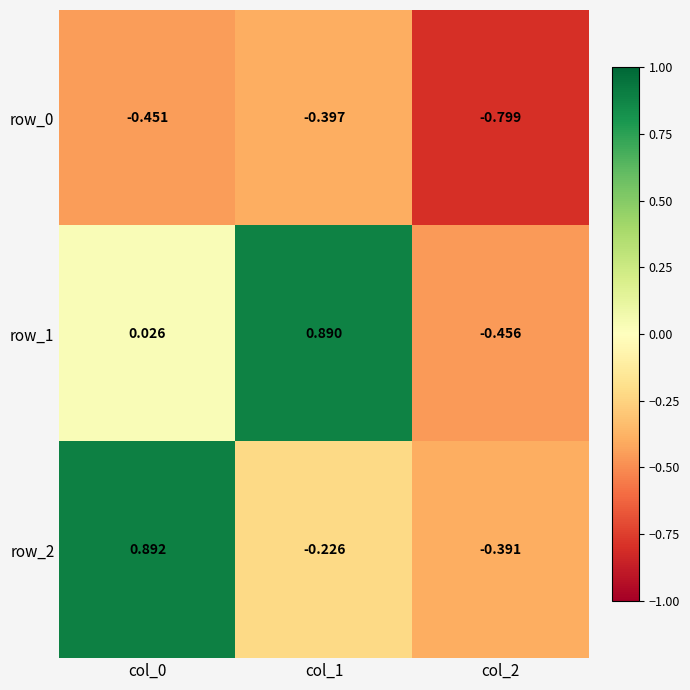

The value of row_0 at col_2 is -0.8. True or false?

True